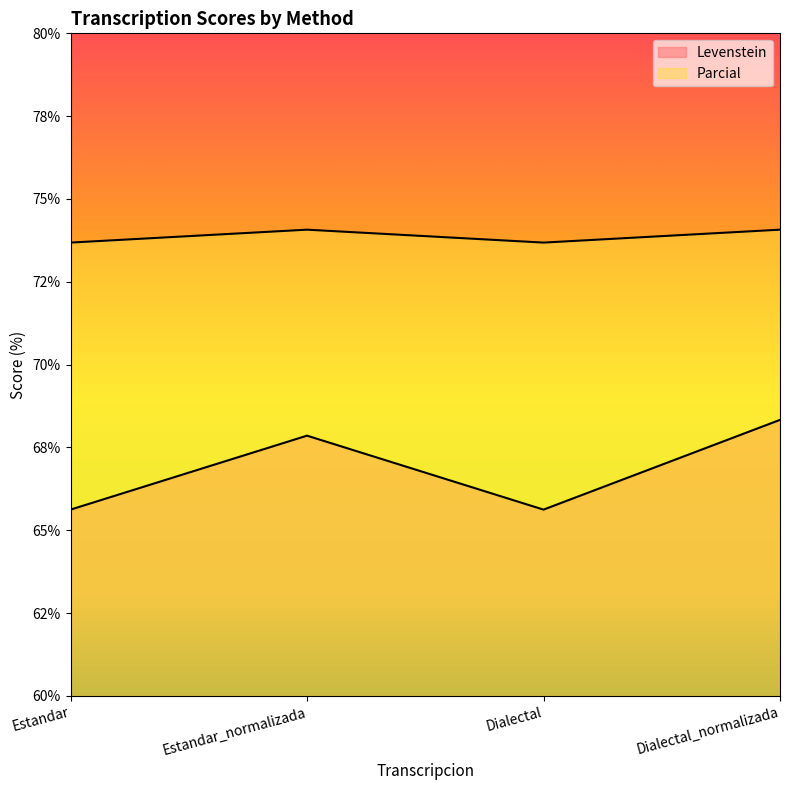

At which label is Levenstein closest to 66?

Estandar